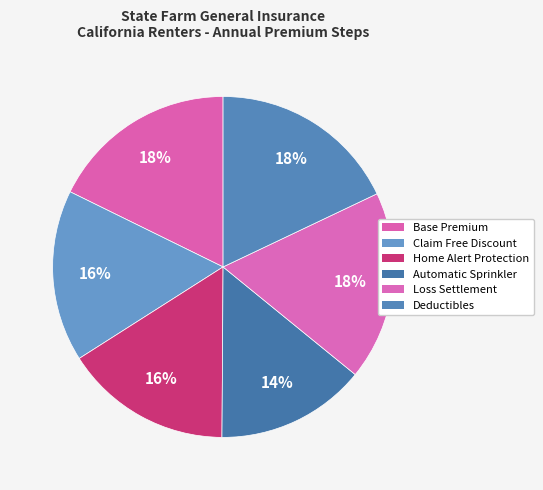

How much of the chart is everything except Automatic Sprinkler?

85.8%